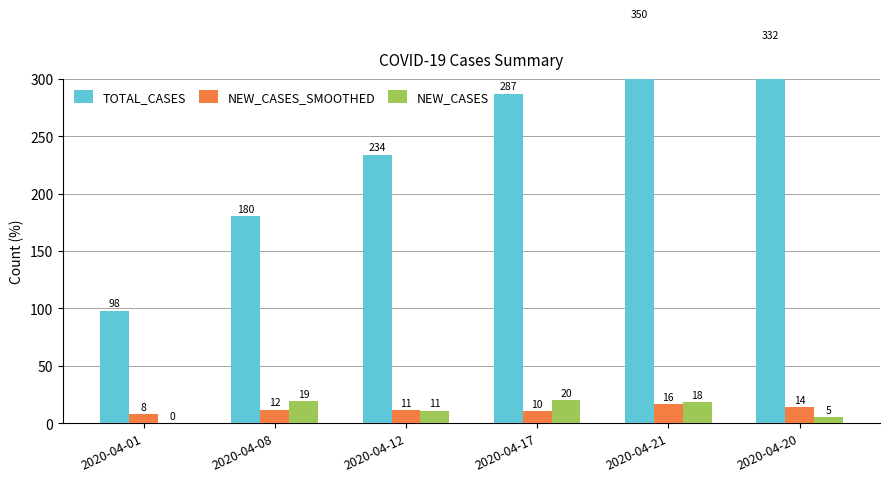

At how many categories does at least one series exceed 96?

6